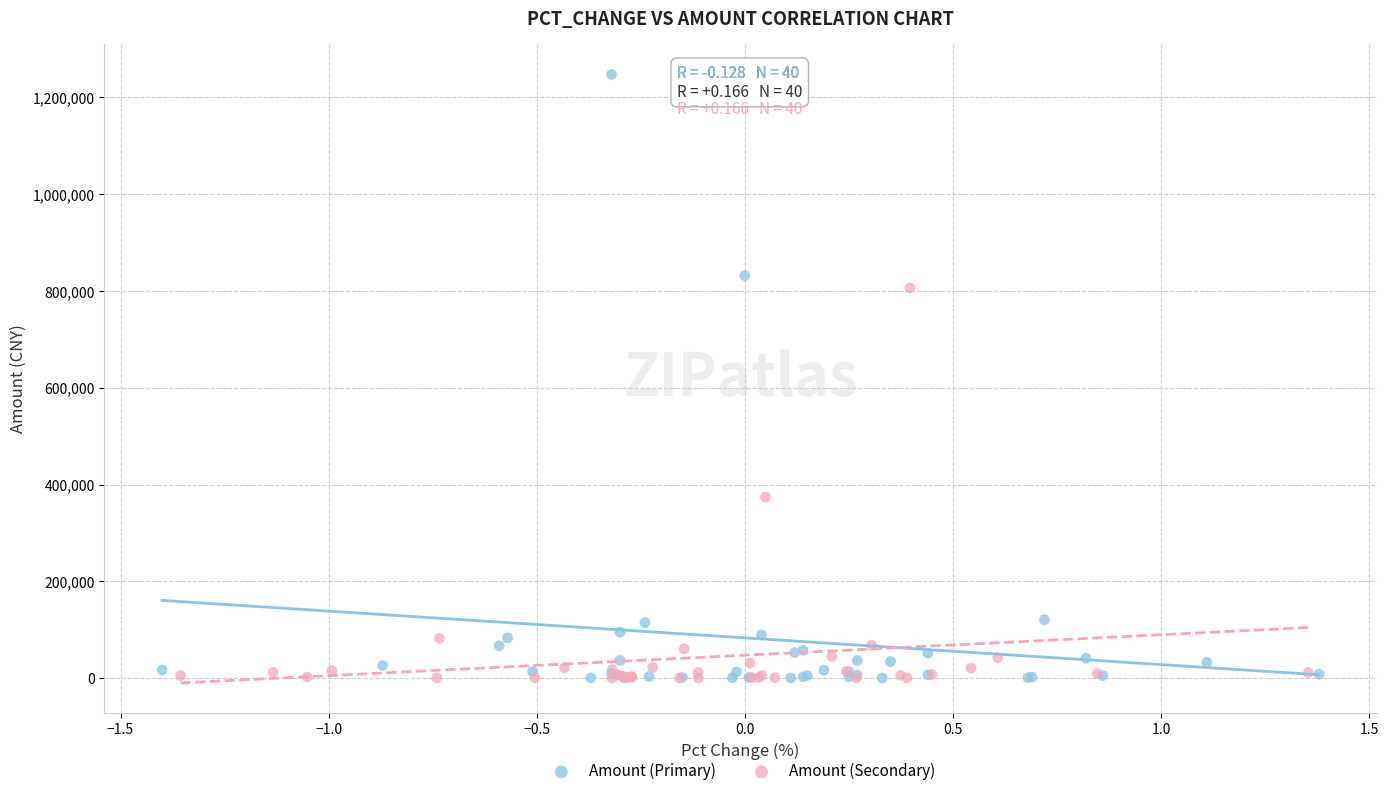

Which series reaches the maximum Y coordinate?

Amount (Primary)